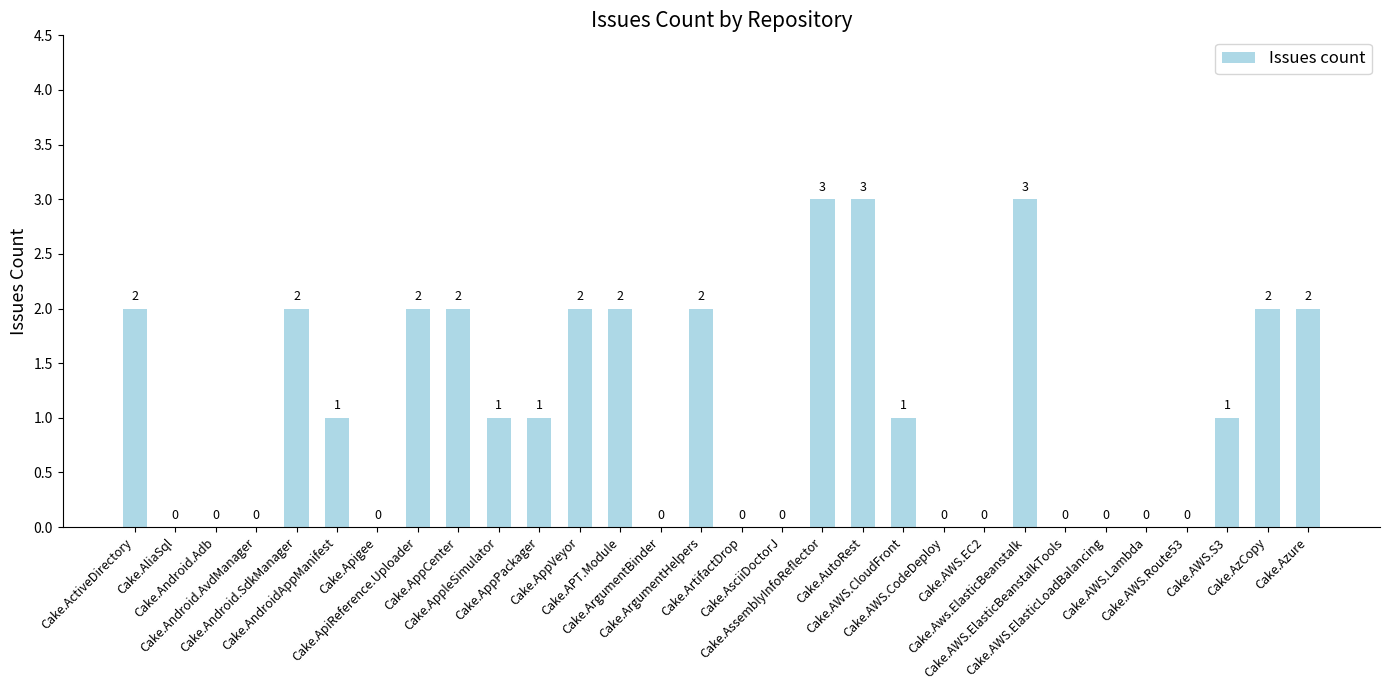

How many positive values are there?

17